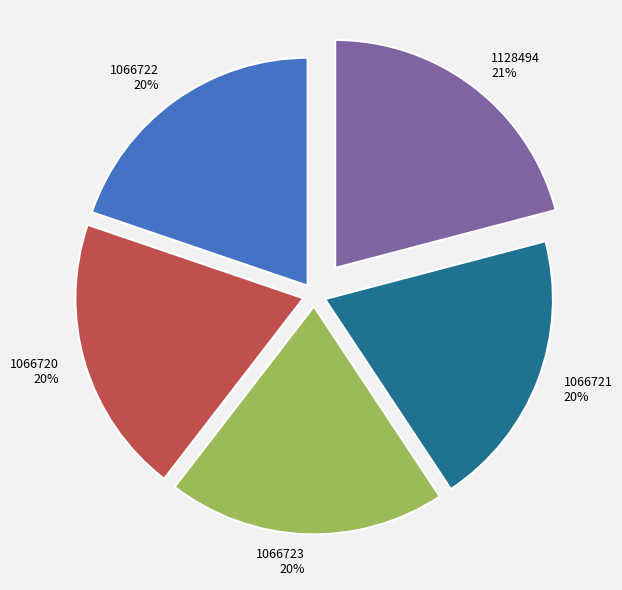

Which category has the biggest portion of the pie?

1128494